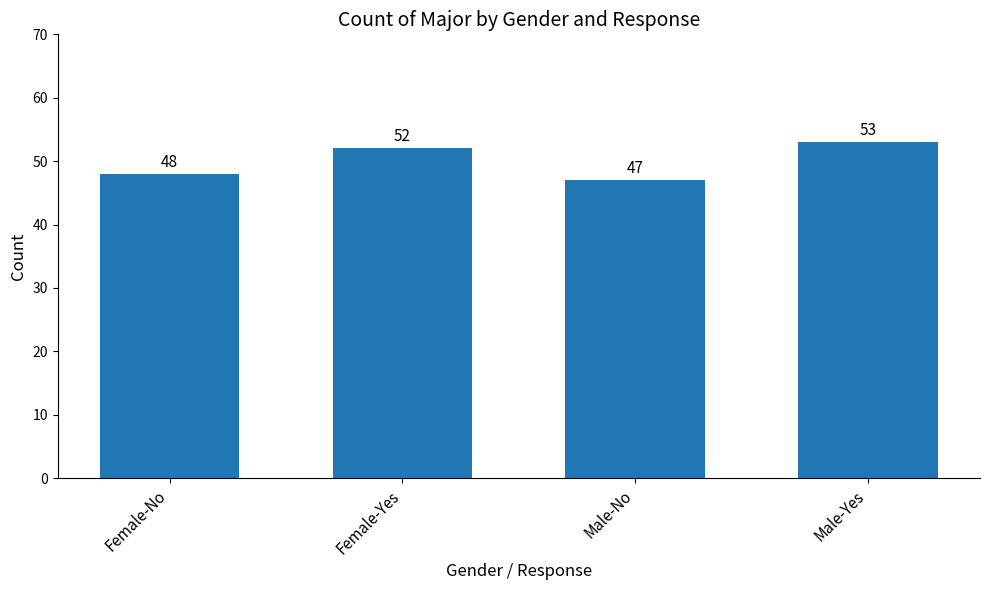

How many bars are there in total?

4